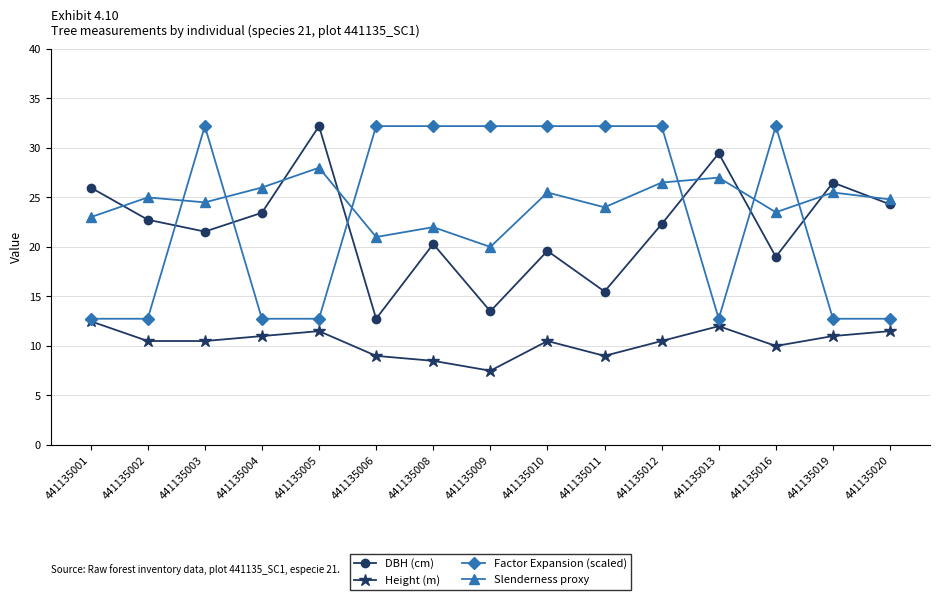

True or false: DBH (cm) has more than 1 interior local peaks.

True